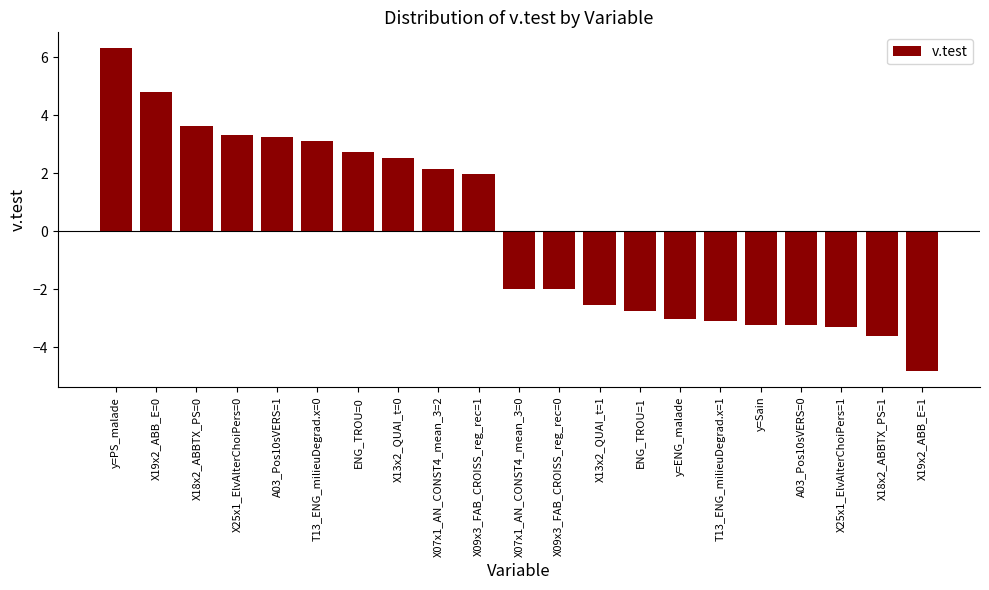

Which has a higher value, ENG_TROU=0 or X19x2_ABB_E=0?

X19x2_ABB_E=0